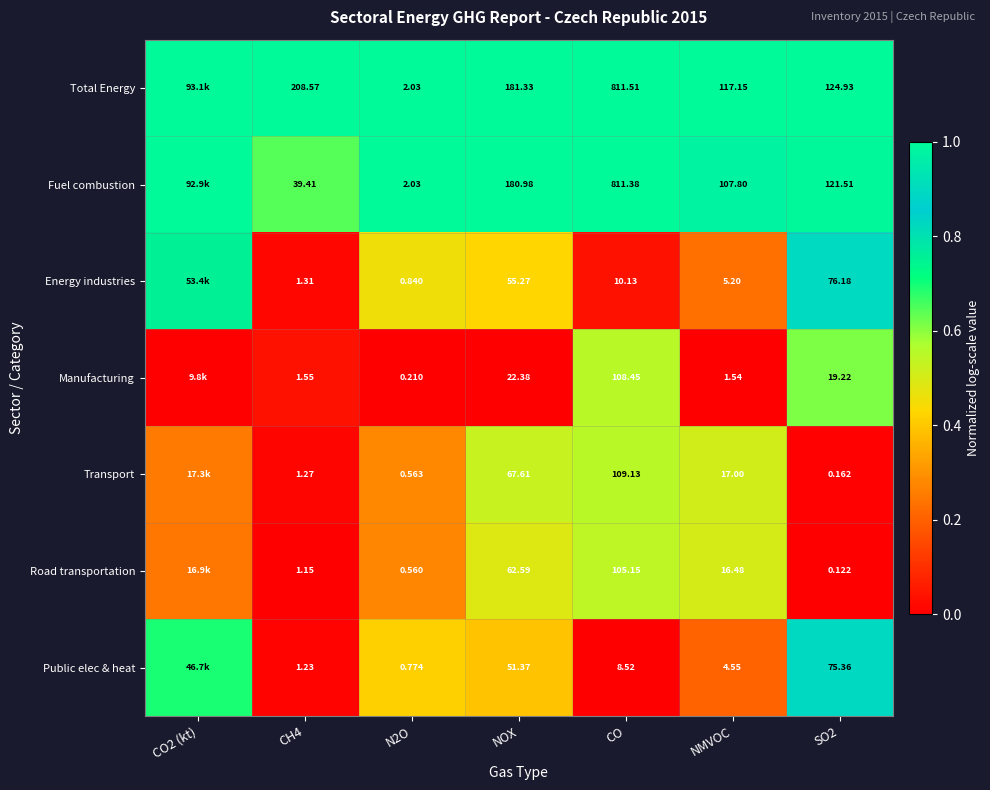

Is the value of Energy industries at CH4 greater than the value of Road transportation at NOX?

No